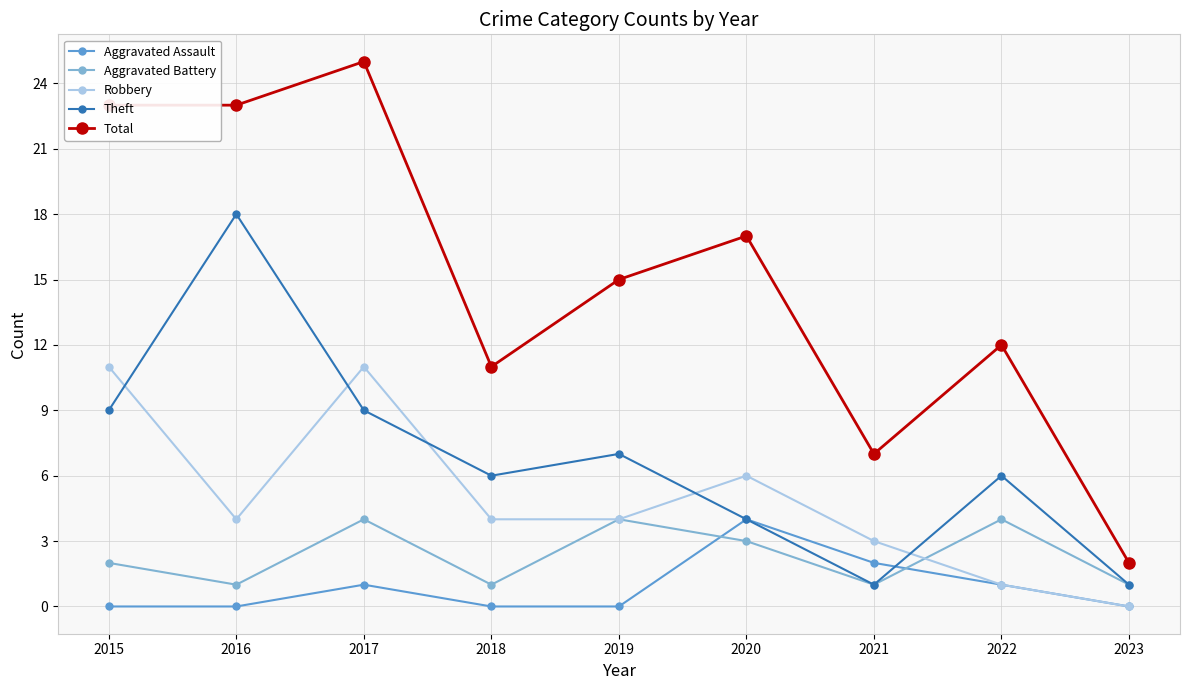

What is the maximum value for Total?

25